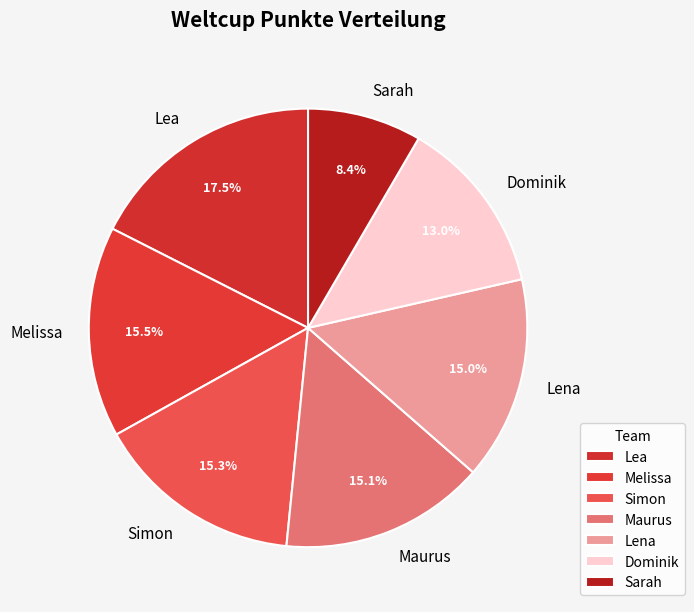

Does Maurus account for over 50% of the chart?

No